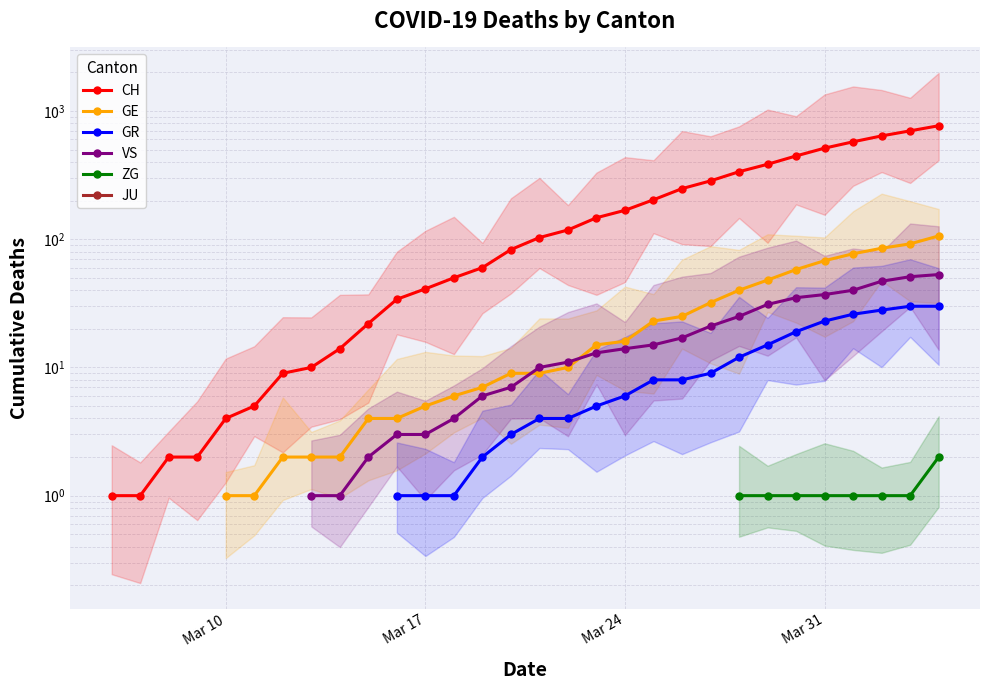

What is the label of the 33rd point from the left?

32